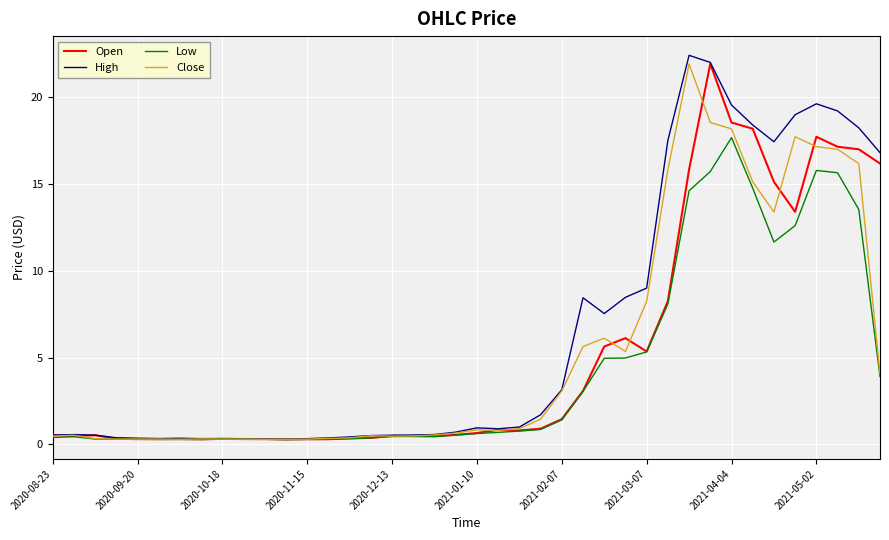

What is the maximum value shown in the chart?

22.4